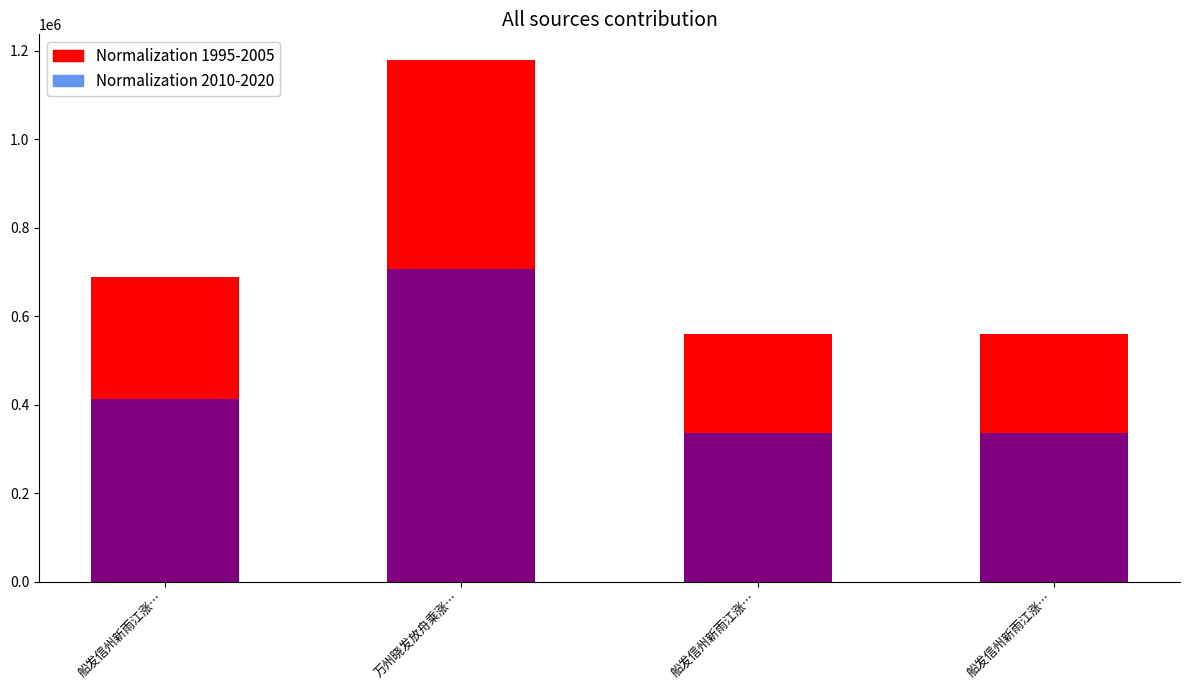

Does the chart contain any negative values?

No